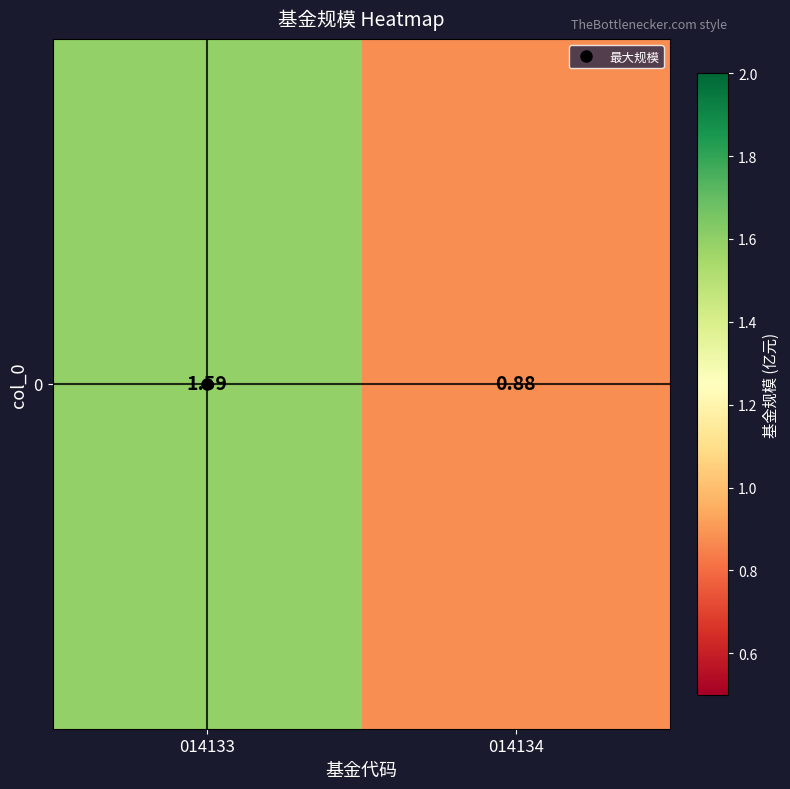

What is the ratio of the value at 014134 to the value at 014133?

0.6